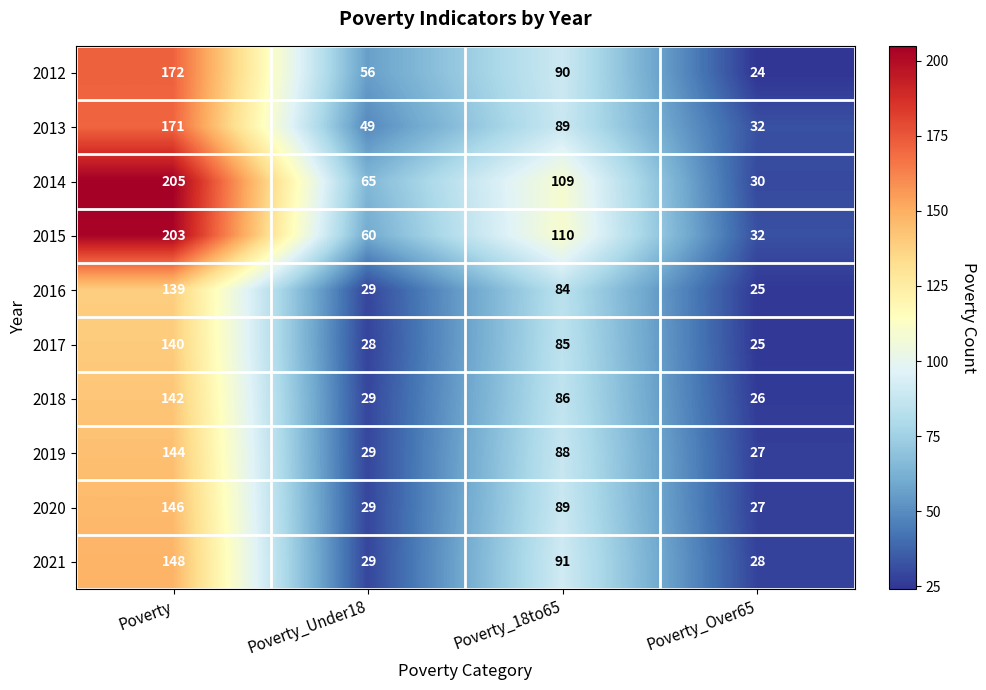

What is the greatest value displayed?

205